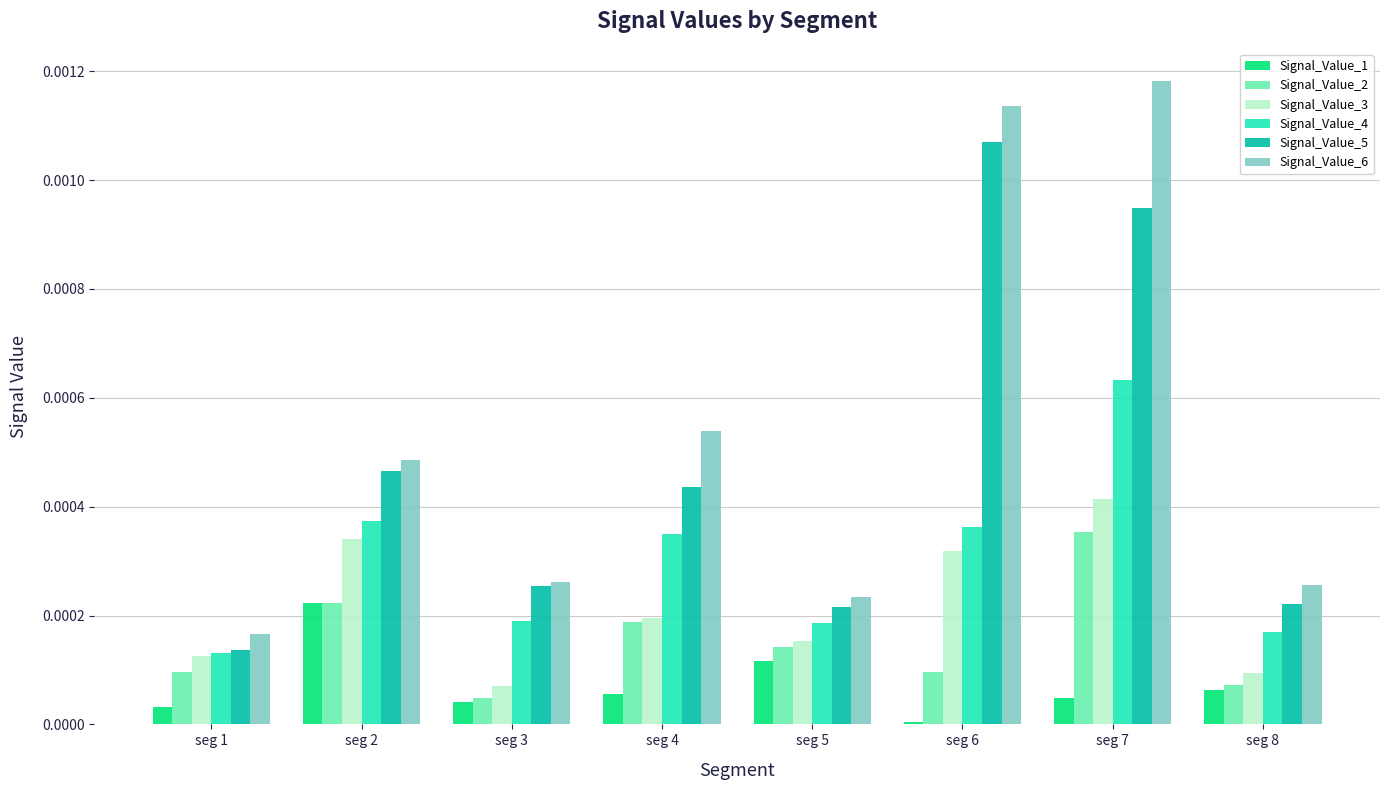

The Signal_Value_1 series shows 0.0 at seg 2. True or false?

True